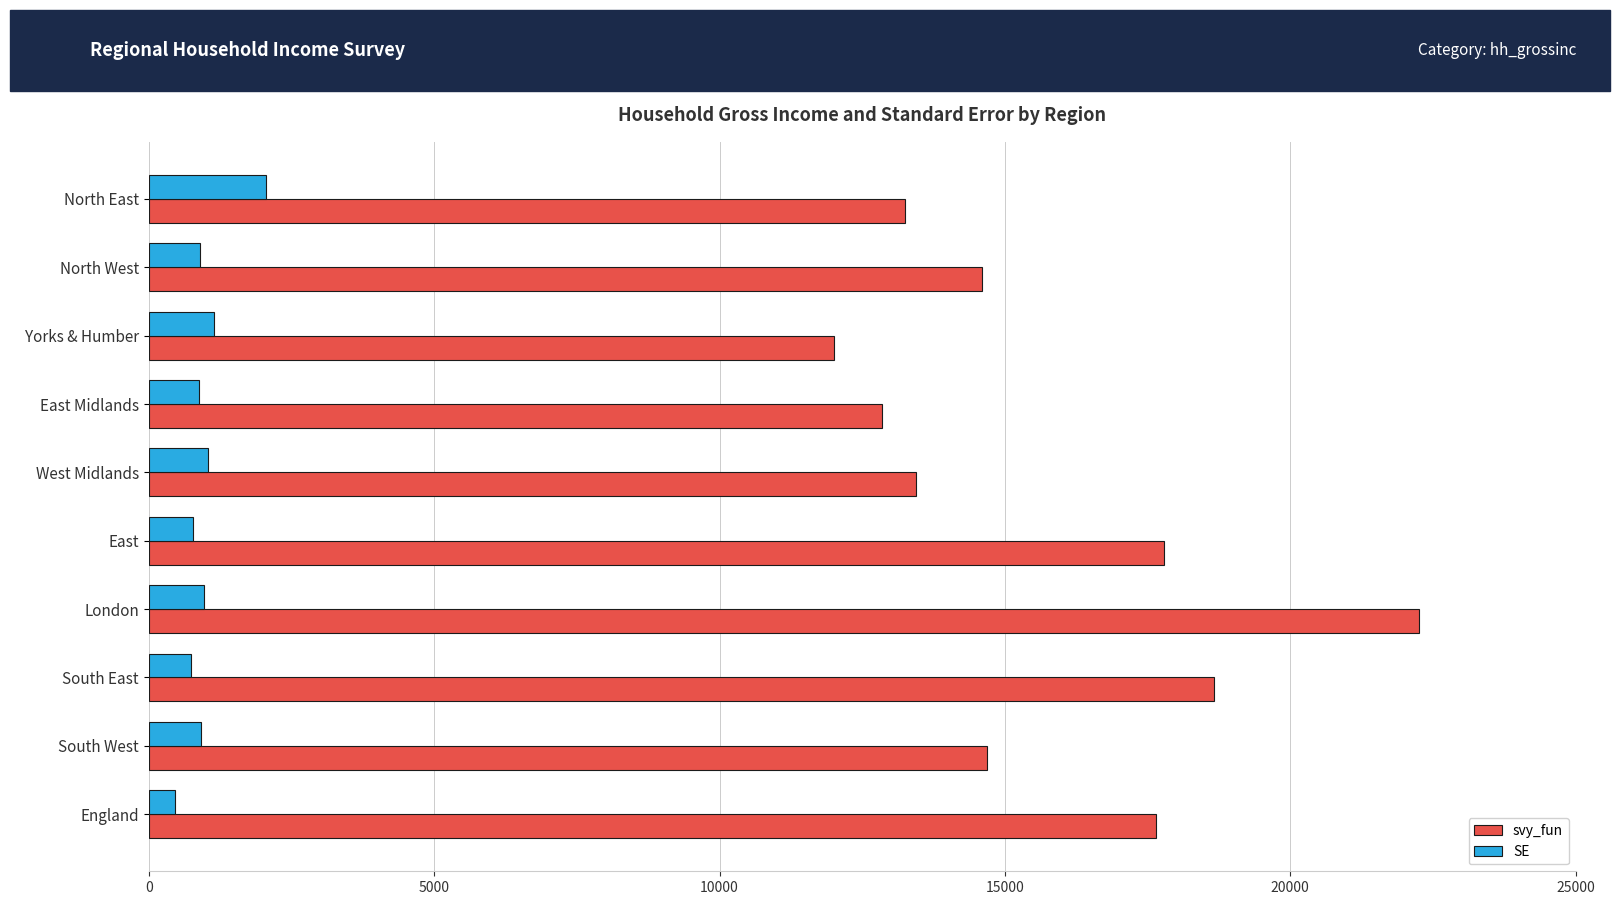

Rank the series by their average value, from highest to lowest.

svy_fun, SE